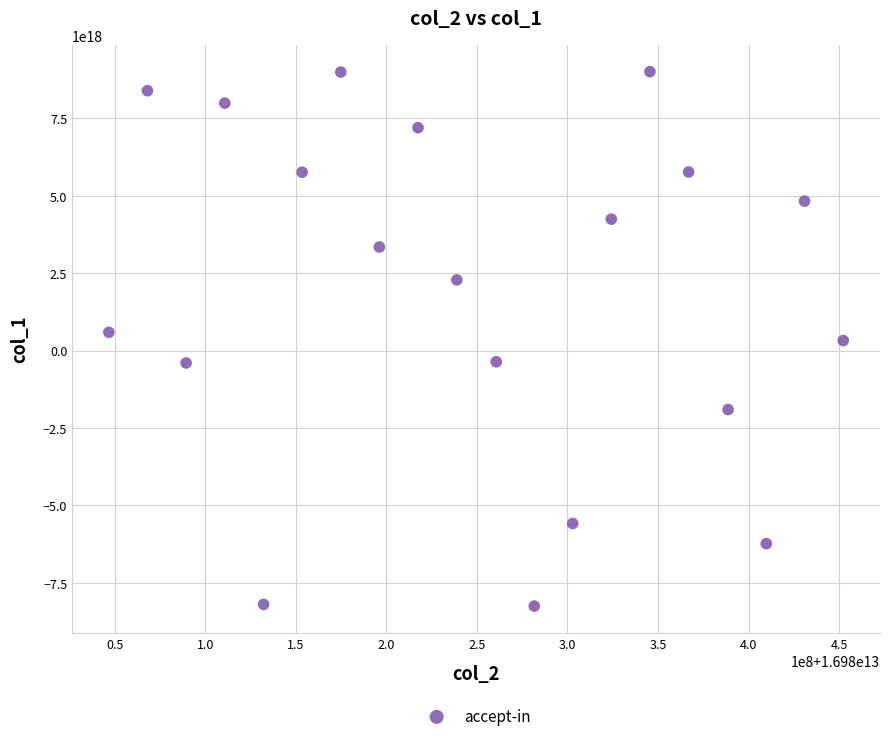

What is the range of X values (max minus min)?

405491892